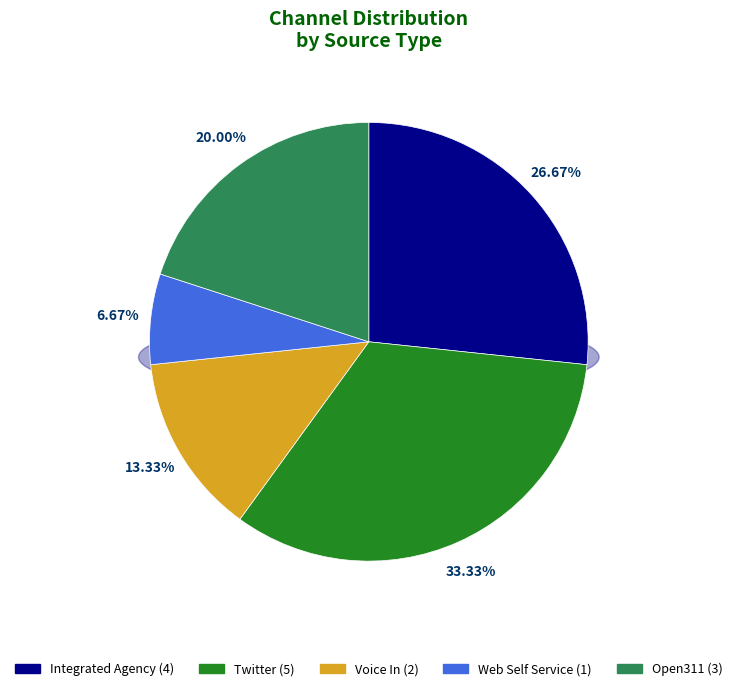

How many slices are in this pie chart?

5